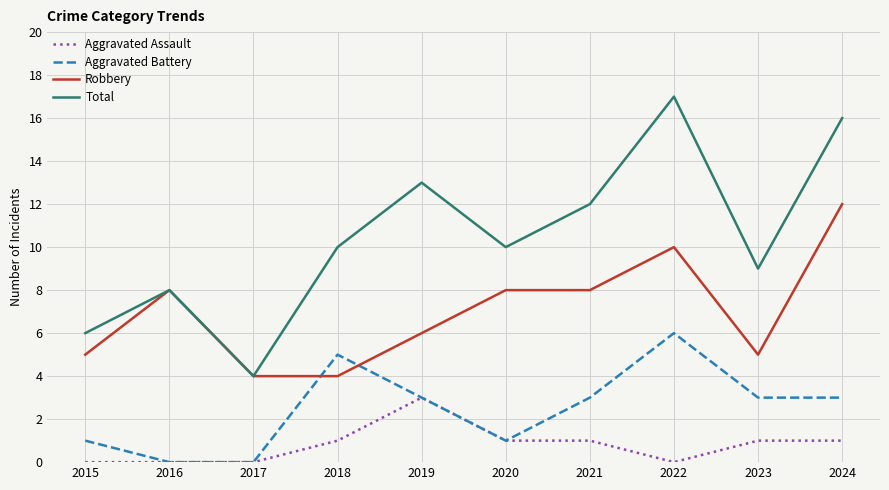

Reading left to right, what are all the values shown in this chart?

Aggravated Assault: 2015=0	2016=0	2017=0	2018=1	2019=3	2020=1	2021=1	2022=0	2023=1	2024=1
Aggravated Battery: 2015=1	2016=0	2017=0	2018=5	2019=3	2020=1	2021=3	2022=6	2023=3	2024=3
Robbery: 2015=5	2016=8	2017=4	2018=4	2019=6	2020=8	2021=8	2022=10	2023=5	2024=12
Total: 2015=6	2016=8	2017=4	2018=10	2019=13	2020=10	2021=12	2022=17	2023=9	2024=16